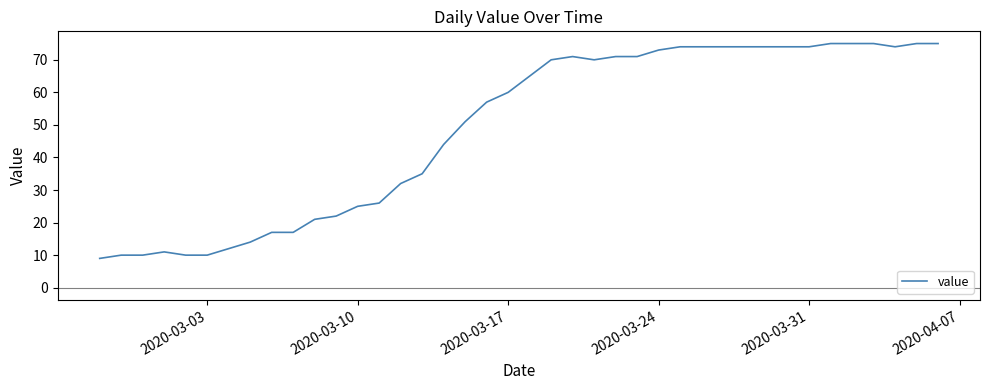

What is the difference between the maximum and minimum values?

66